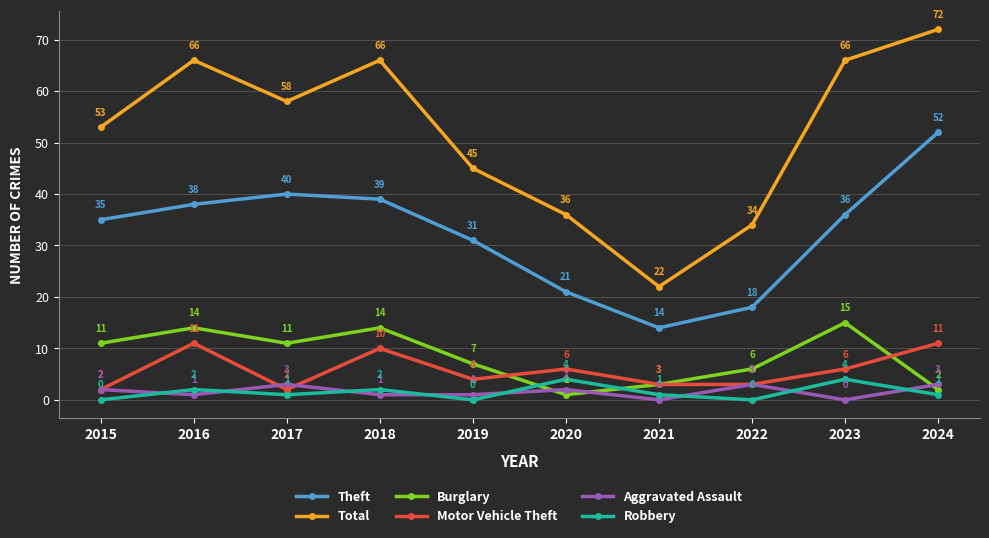

What is the sum of the Theft values at 2021 and 2018?

53